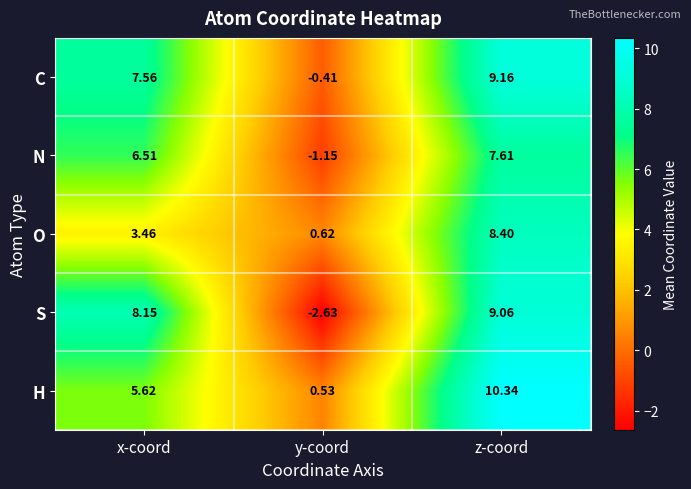

At which label does N first exceed 6?

x-coord